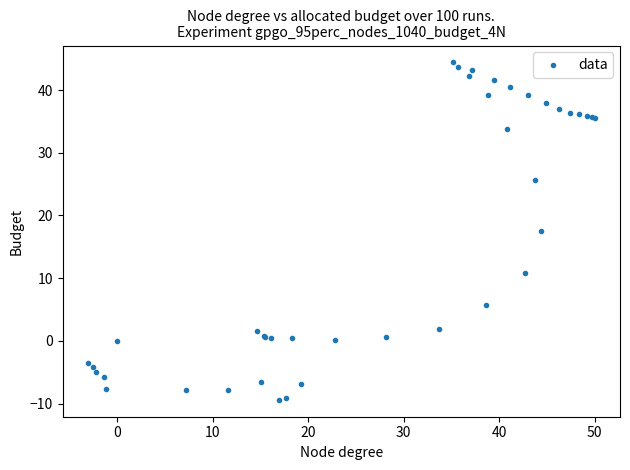

What Y value in the scatter plot is closest to 17?

17.6